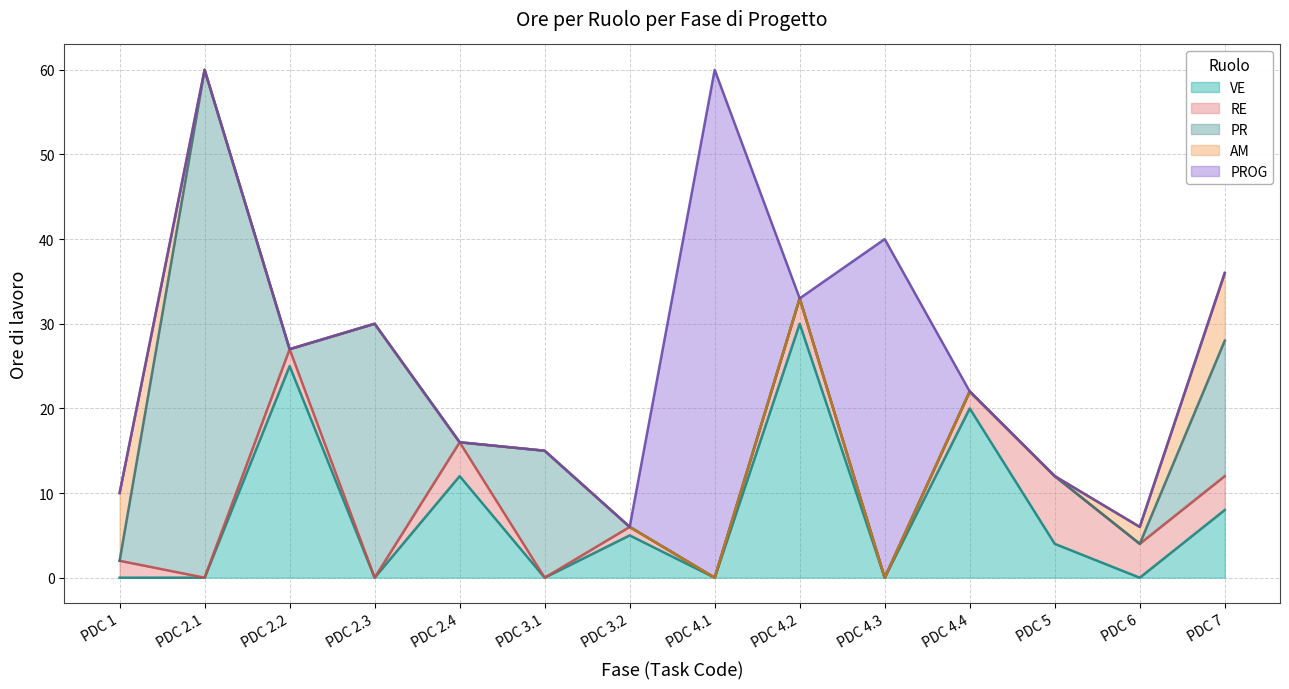

At which category is the sum across all series the highest?

PDC 2.1